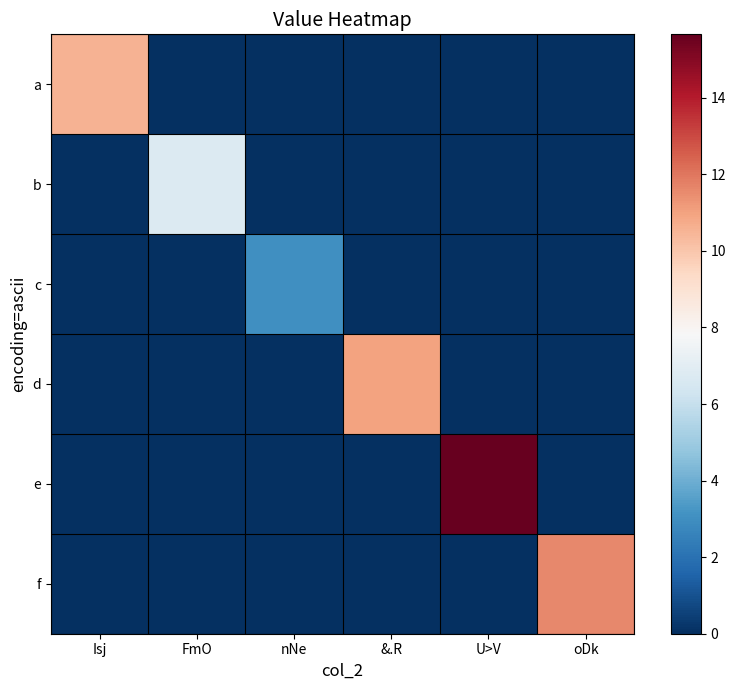

Which series has the largest total across all categories?

e